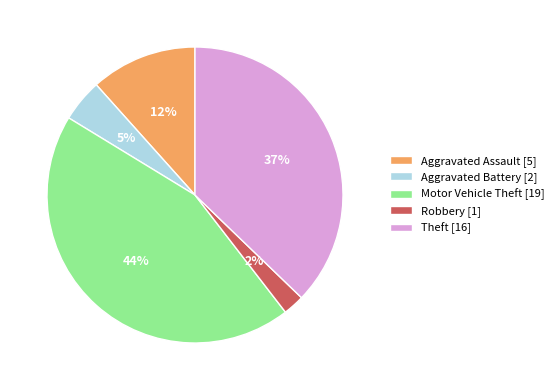

What is the largest slice in the pie chart?

Motor Vehicle Theft